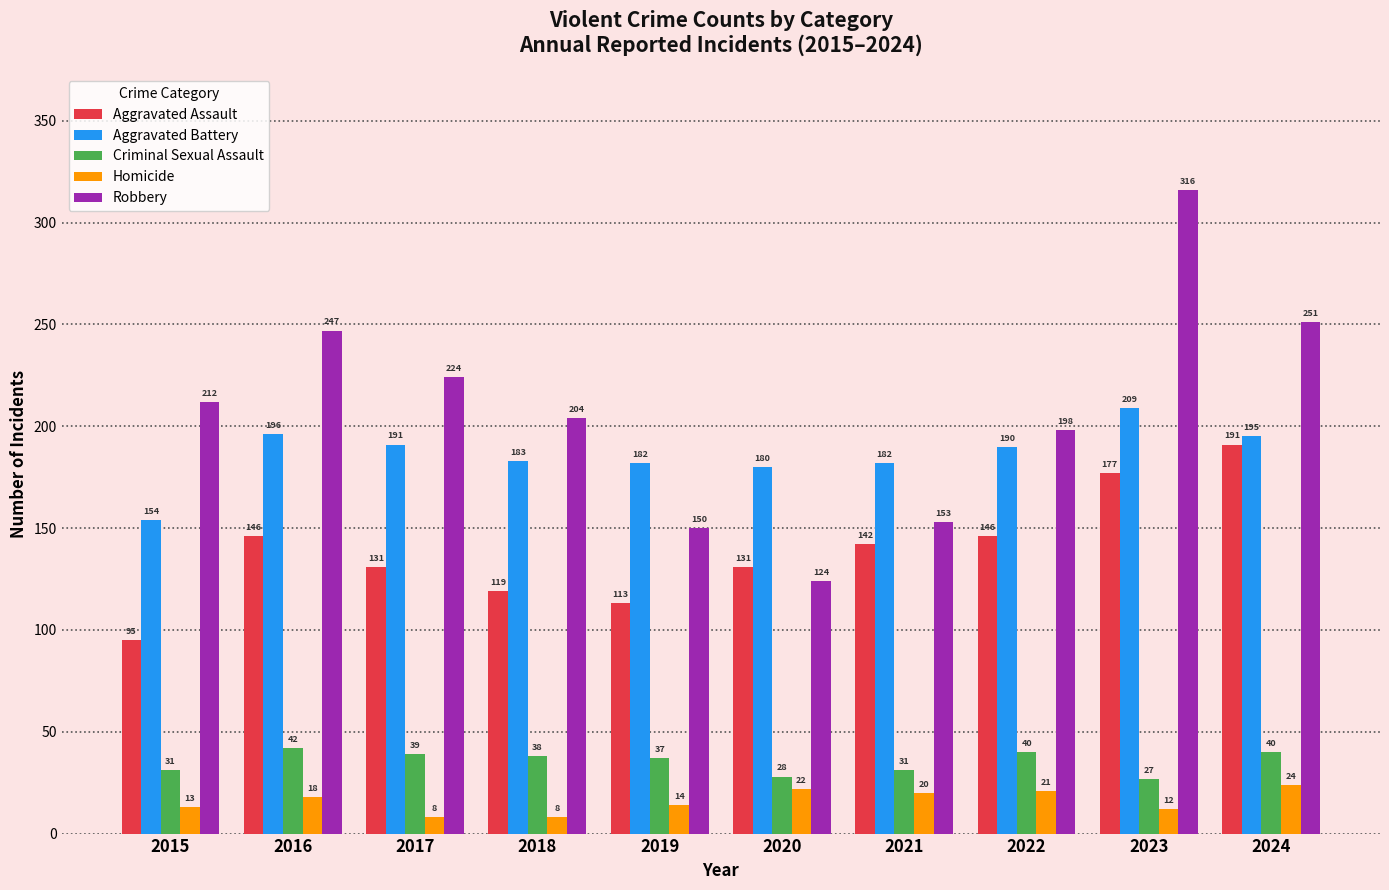

What is the spread (max minus min) of values at 2018?

196